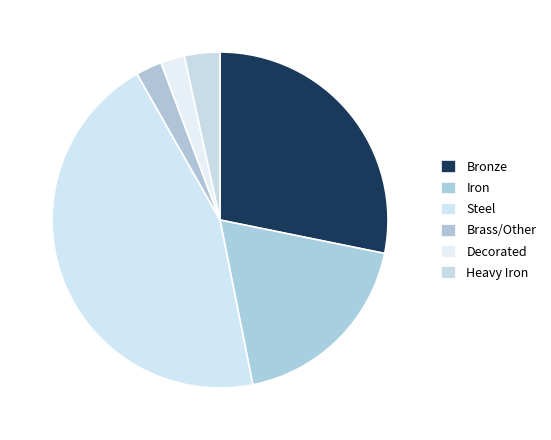

To the nearest percent, what is the difference between the largest and smallest slice percentages?

43%